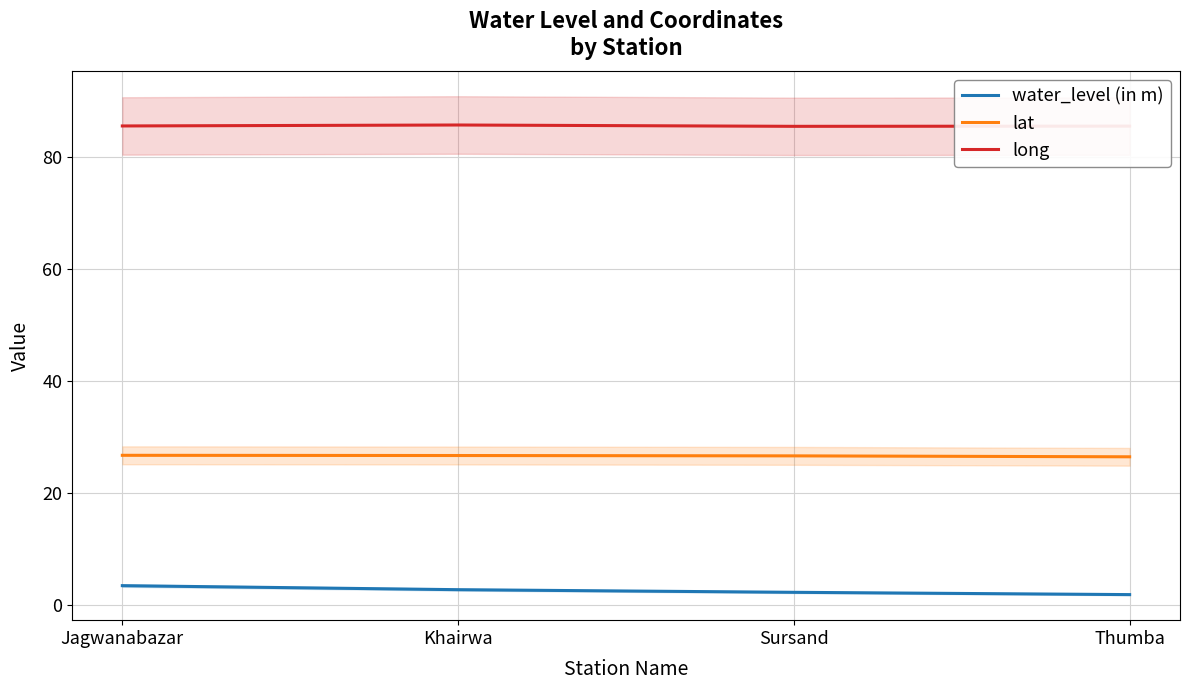

What is the difference between the maximum and minimum values in the lat series?

0.3